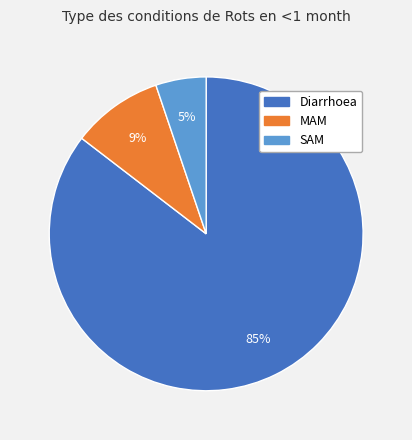

True or false: Diarrhoea accounts for 96% of the total.

False